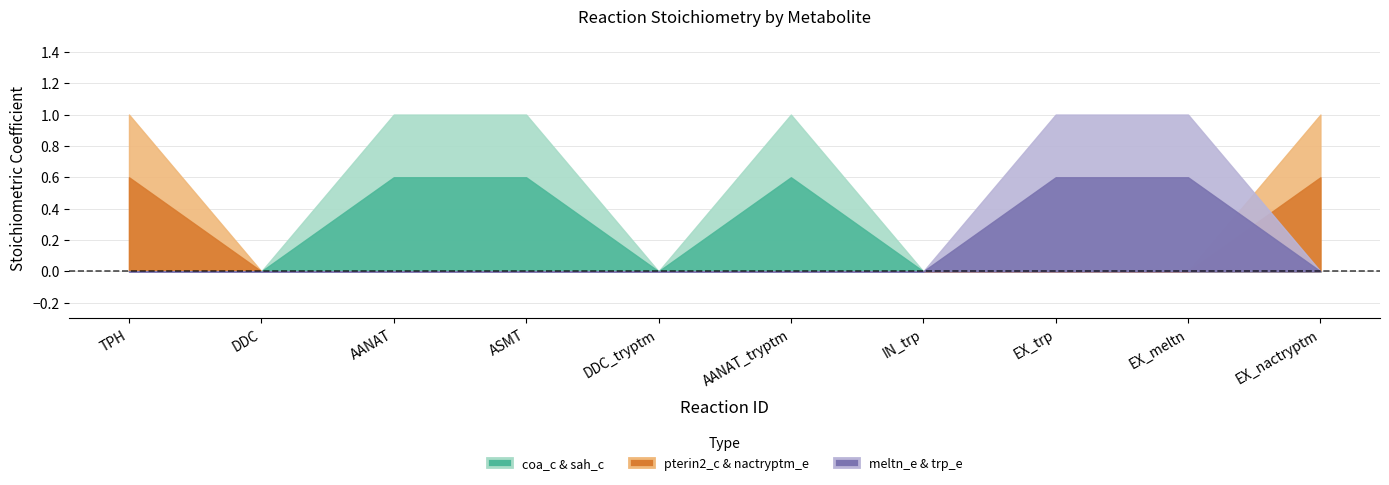

Where is nactryptm_e nearest to the value 0?

TPH